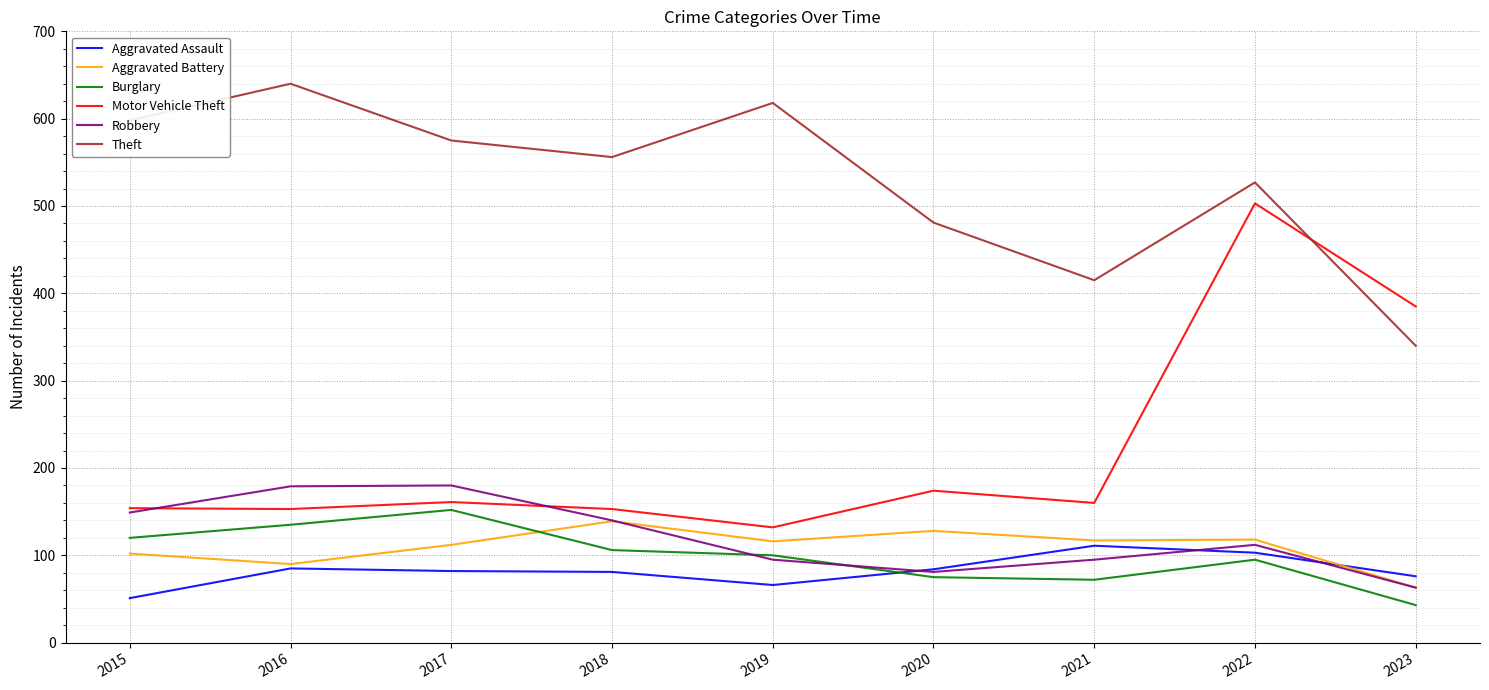

True or false: Aggravated Assault and Robbery cross at least once.

True